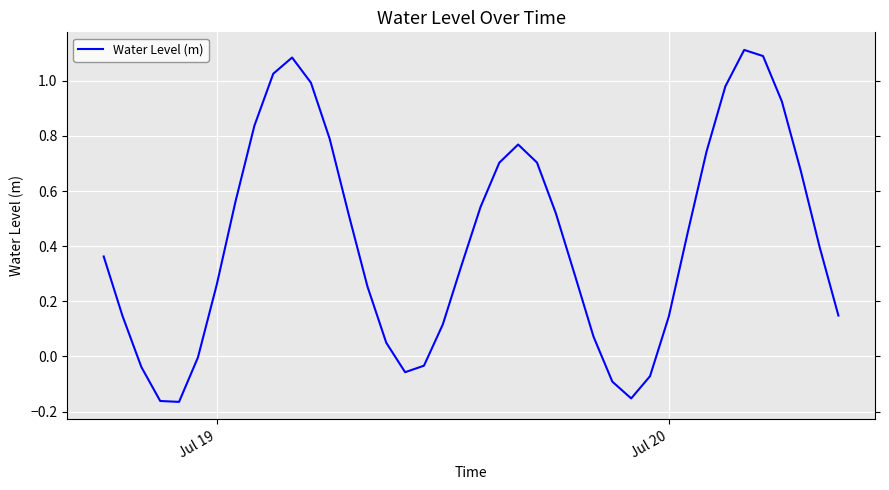

Does the chart display data point markers on the line(s)?

No